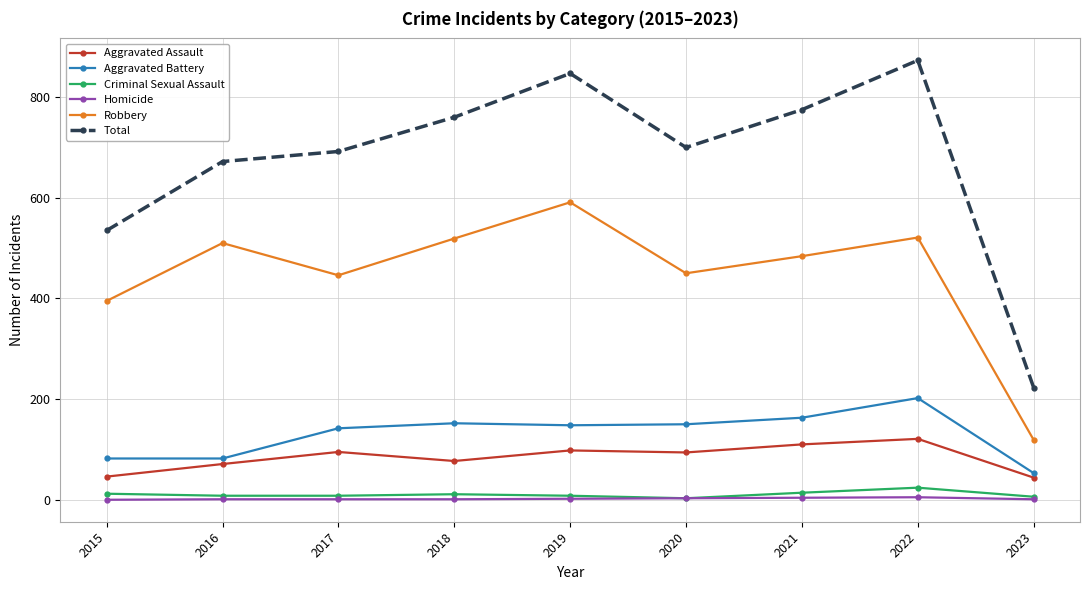

How many interior local valleys does the Robbery series have?

2